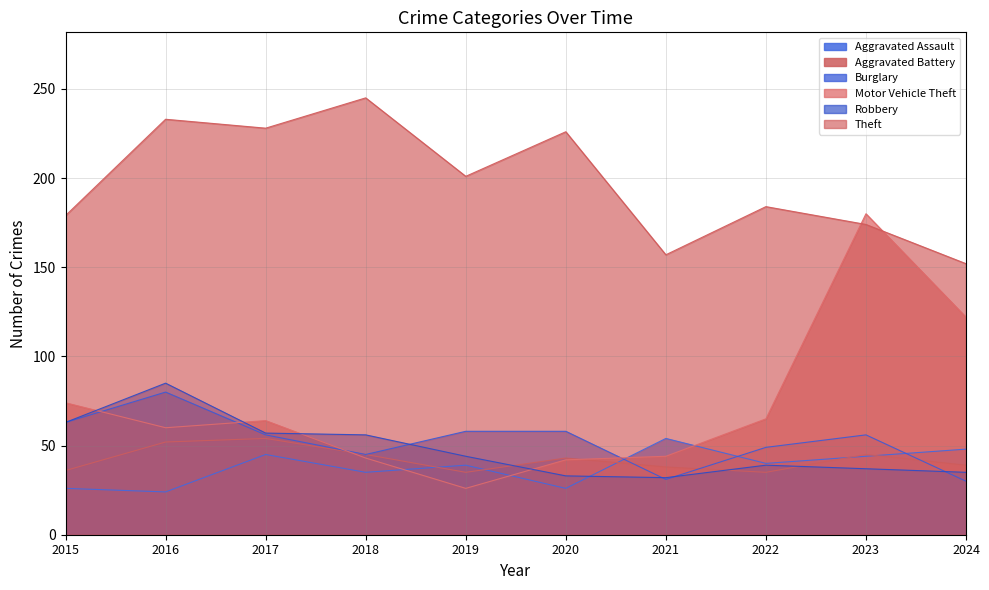

What is the sum of all Burglary values?

526